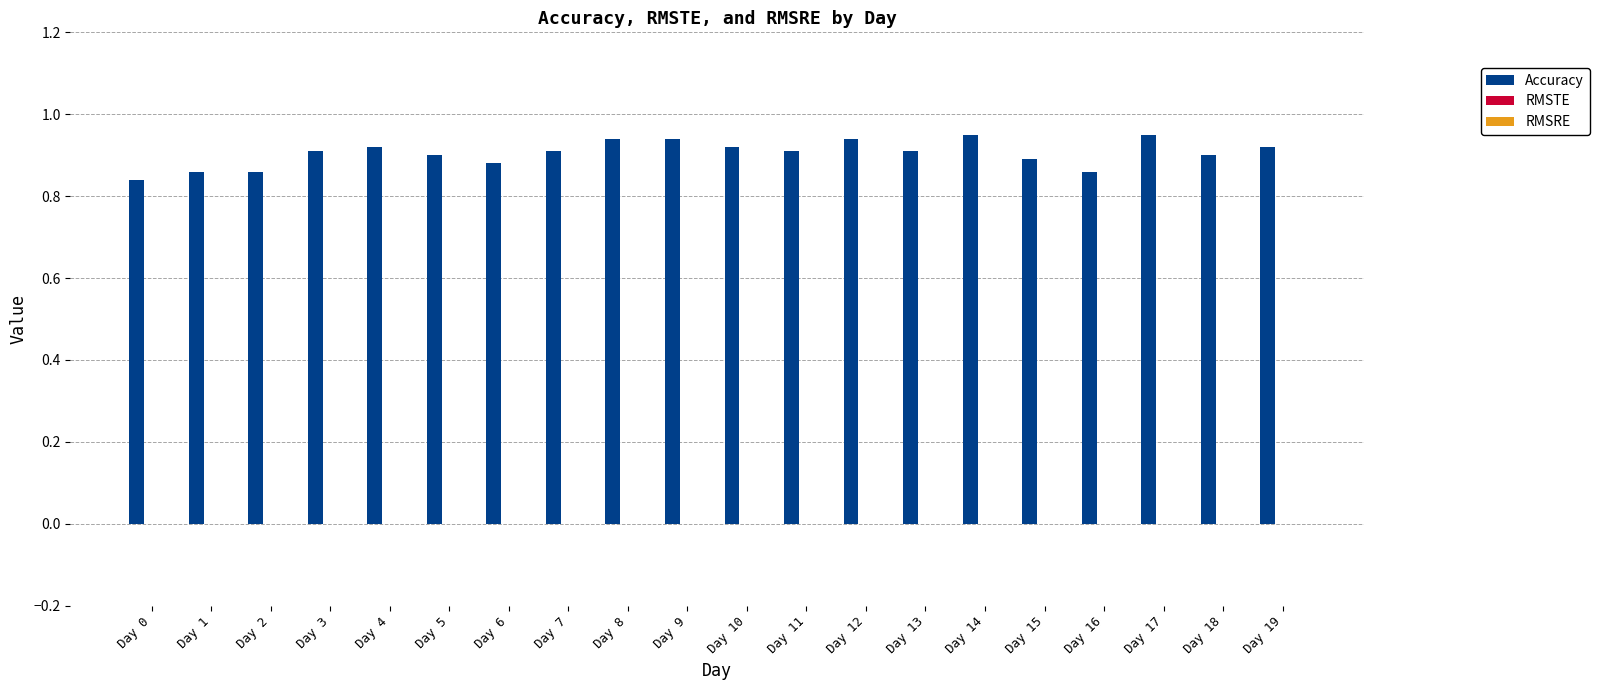

What is the sum of the values at Day 8 and Day 0?

1.8